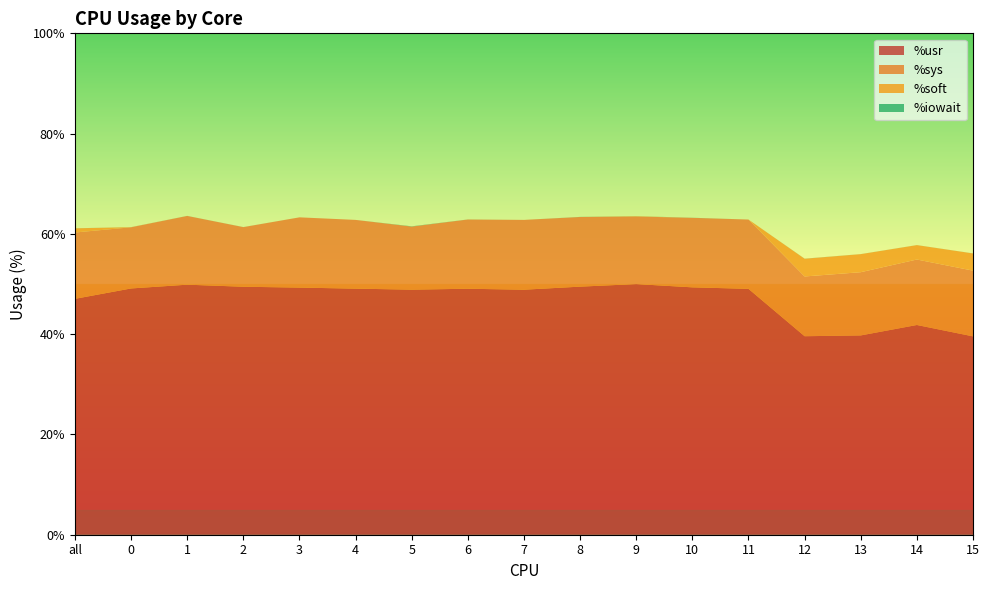

Reading left to right, list all the values displayed in this chart.

%usr: all=47.0	0=49.1	1=49.9	2=49.5	3=49.3	4=49.1	5=48.9	6=49.1	7=48.9	8=49.5	9=50.0	10=49.3	11=49.0	12=39.6	13=39.8	14=41.8	15=39.6
%sys: all=13.2	0=12.2	1=13.7	2=11.9	3=14.0	4=13.7	5=12.6	6=13.8	7=13.9	8=13.9	9=13.5	10=13.9	11=13.8	12=11.9	13=12.6	14=13.1	15=13.1
%soft: all=0.8	0=0.0	1=0.0	2=0.0	3=0.0	4=0.0	5=0.0	6=0.0	7=0.0	8=0.0	9=0.1	10=0.0	11=0.0	12=3.5	13=3.6	14=2.9	15=3.4
%iowait: all=0.0	0=0.0	1=0.0	2=0.0	3=0.0	4=0.0	5=0.1	6=0.0	7=0.0	8=0.0	9=0.0	10=0.0	11=0.0	12=0.0	13=0.0	14=0.0	15=0.0
total: all=61.1	0=61.4	1=63.6	2=61.4	3=63.3	4=62.8	5=61.5	6=62.9	7=62.8	8=63.4	9=63.5	10=63.2	11=62.9	12=55.1	13=56.0	14=57.8	15=56.1
100-idle: all=61.1	0=61.4	1=63.6	2=61.4	3=63.3	4=62.8	5=61.5	6=62.9	7=62.8	8=63.4	9=63.5	10=63.2	11=62.9	12=55.1	13=56.0	14=57.8	15=56.1